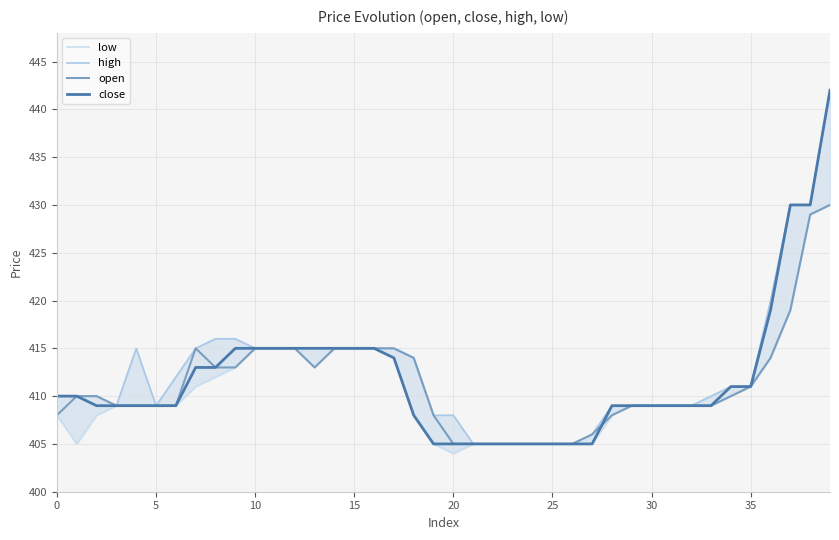

Is it true that open equals 409 at 5?

True